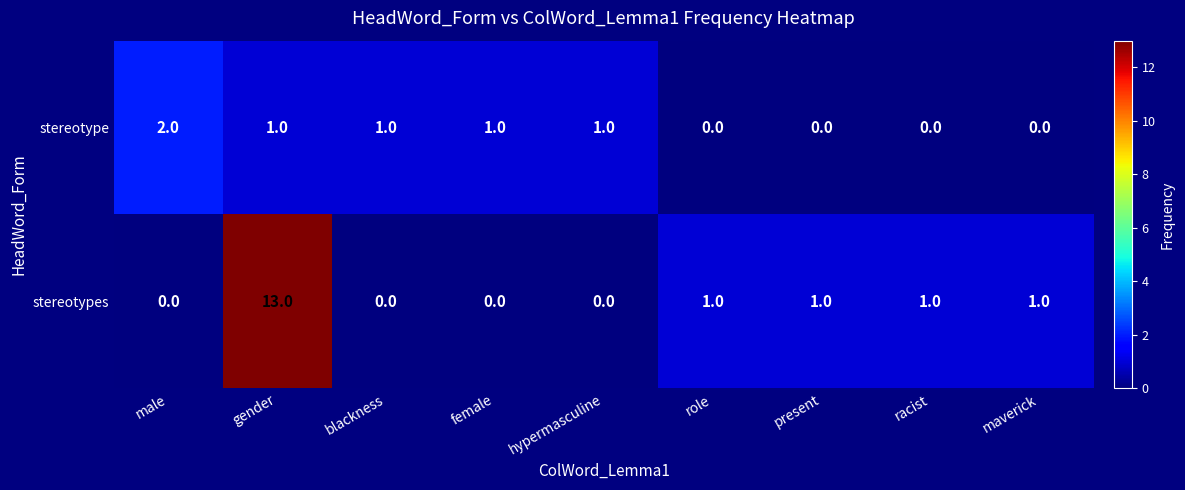

What is the total value across all series at female?

1